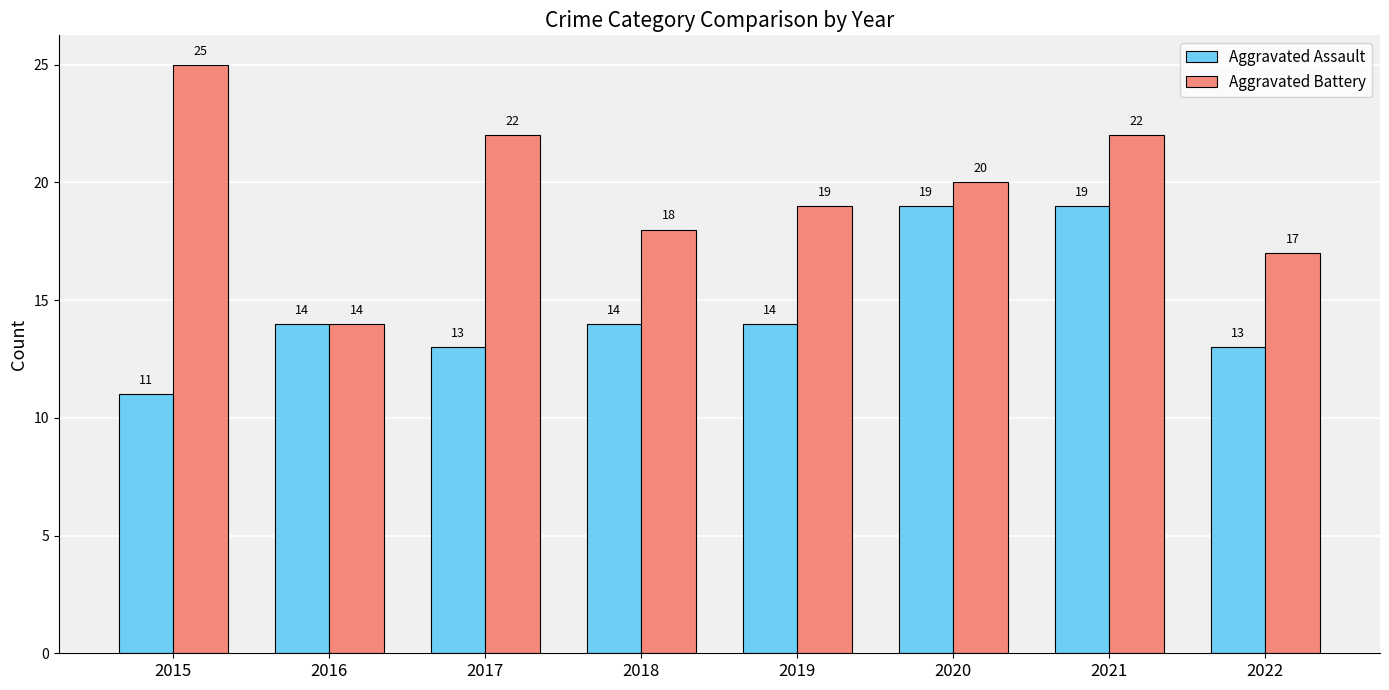

Reading right to left, extract all data points from this chart.

Aggravated Assault: 2022=13	2021=19	2020=19	2019=14	2018=14	2017=13	2016=14	2015=11
Aggravated Battery: 2022=17	2021=22	2020=20	2019=19	2018=18	2017=22	2016=14	2015=25